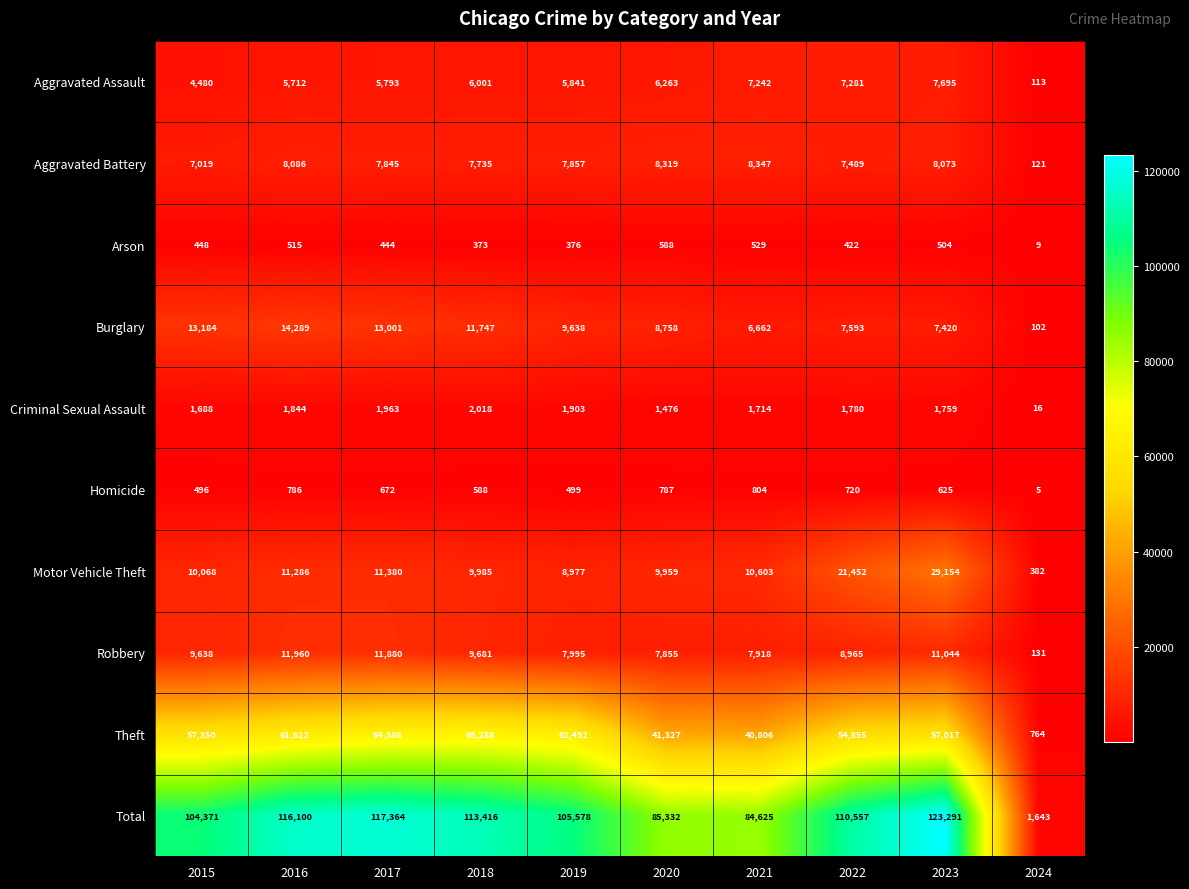

True or false: Arson has a value of 131 at 2020.

False